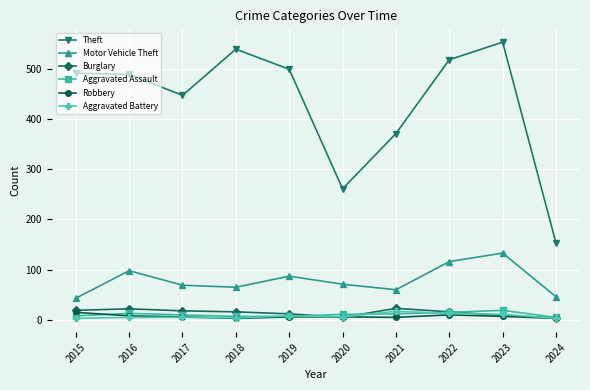

Which category has the highest value across all series?

2023